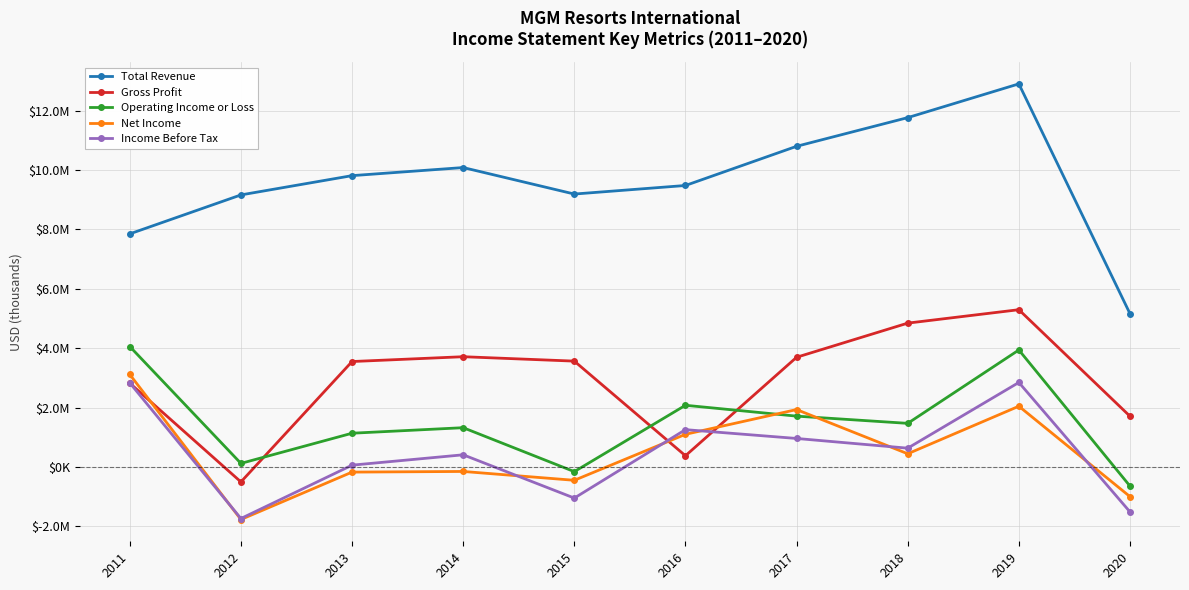

Which series has the widest spread of values?

Total Revenue